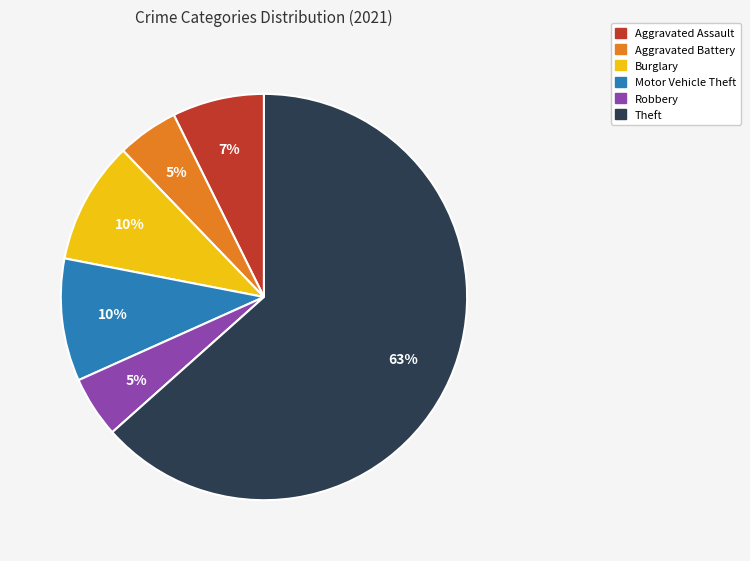

Does any single category account for the majority?

Yes